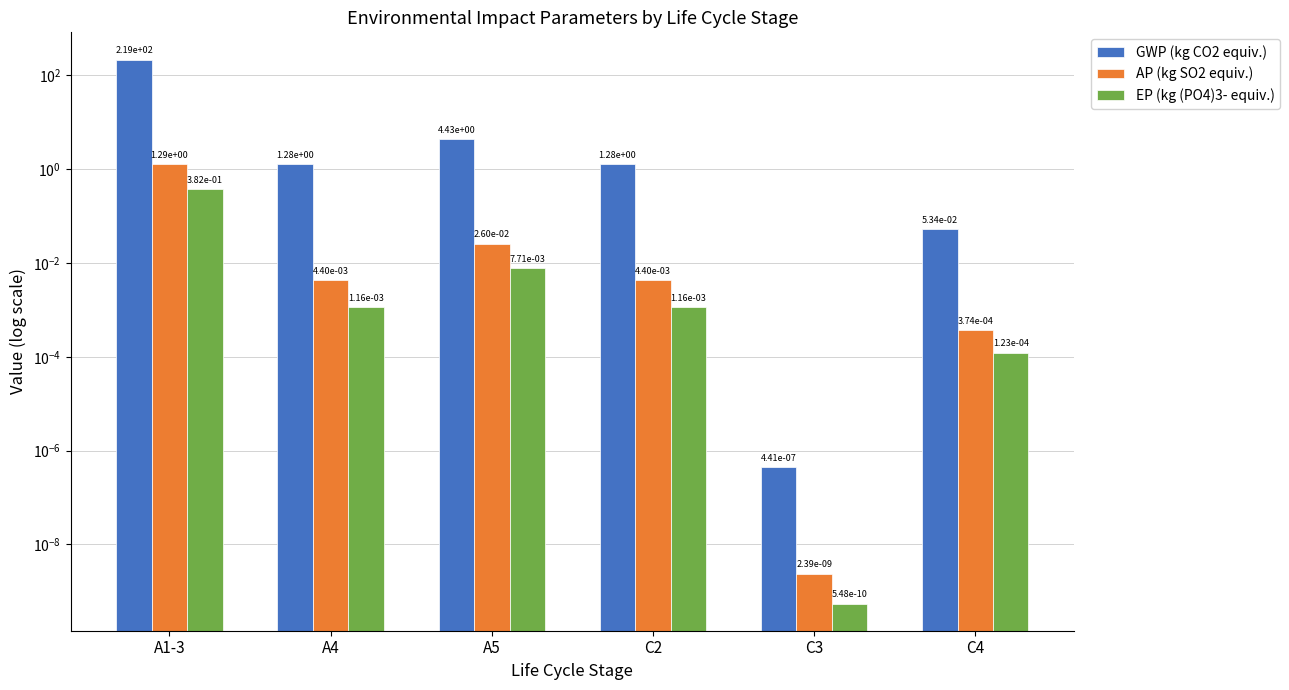

Is the value of GWP (kg CO2 equiv.) at C3 greater than the value of EP (kg (PO4)3- equiv.) at A4?

No